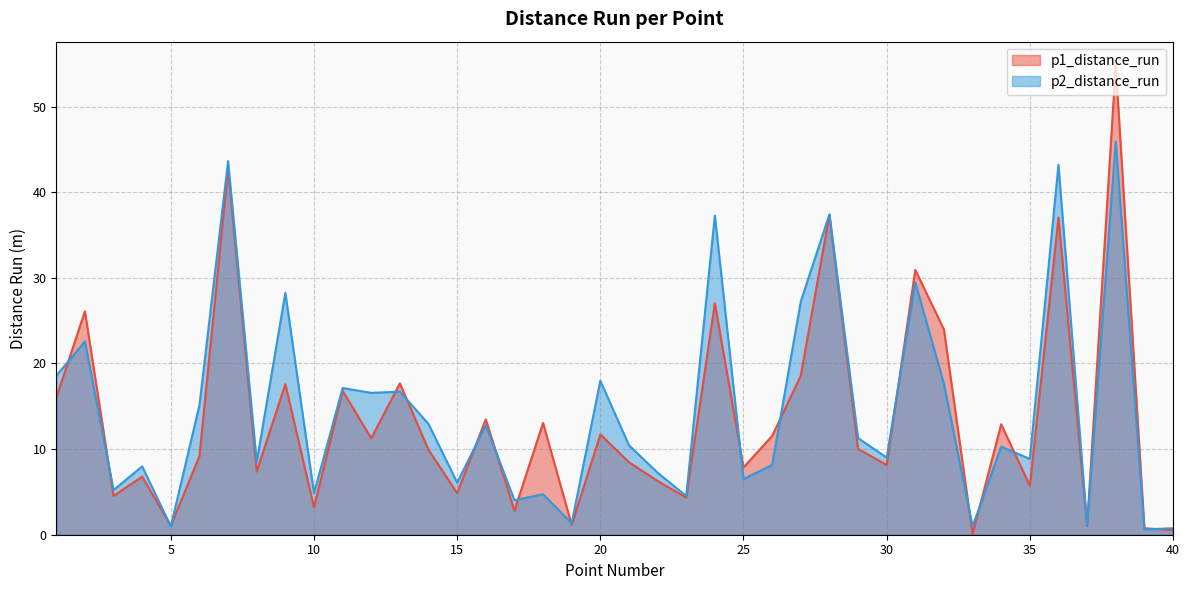

Is the value of p2_distance_run at 9 greater than the value of p1_distance_run at 36?

No